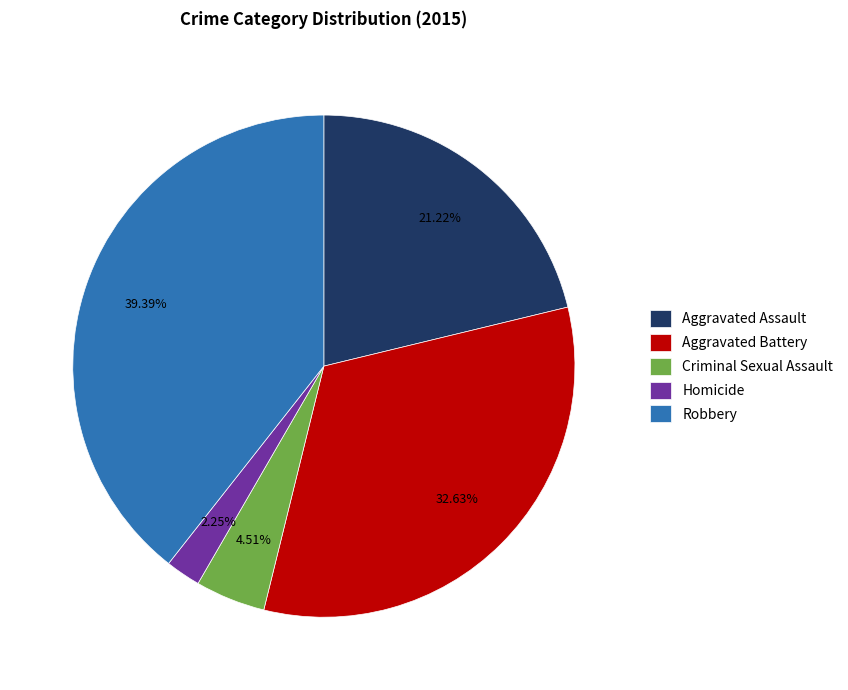

Does any single category account for the majority?

No